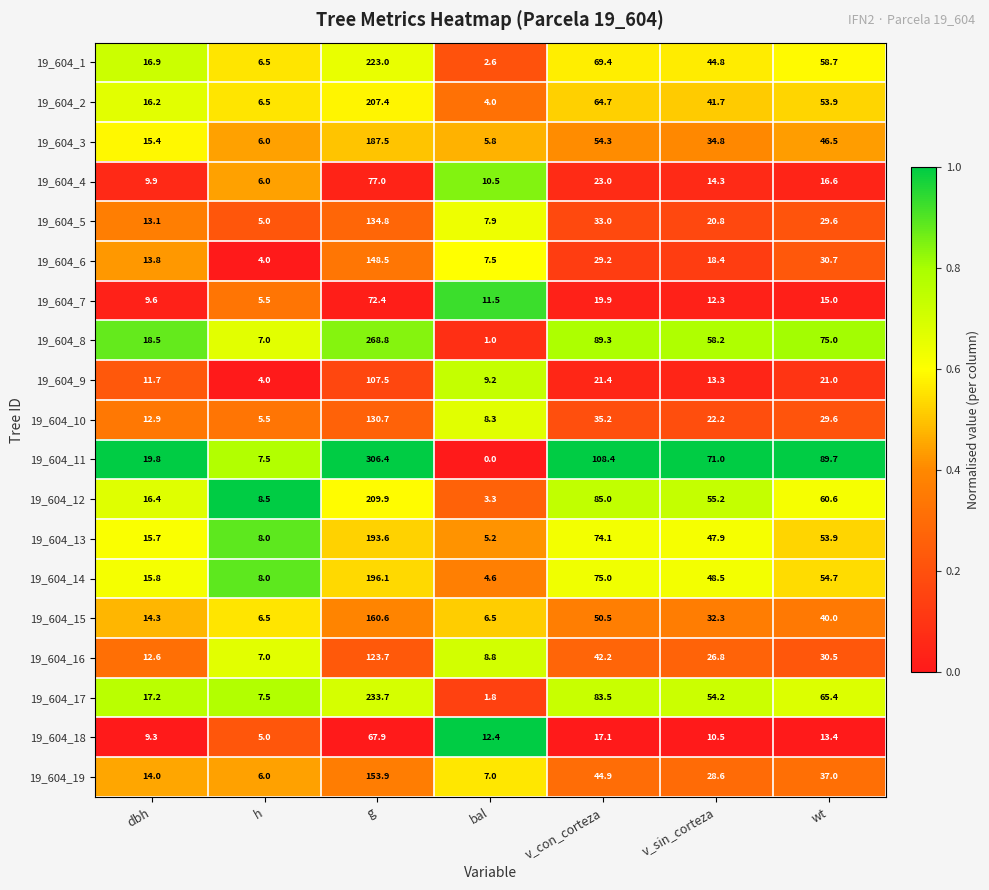

Is it true that 19_604_9 equals 3.4 at v_sin_corteza?

False